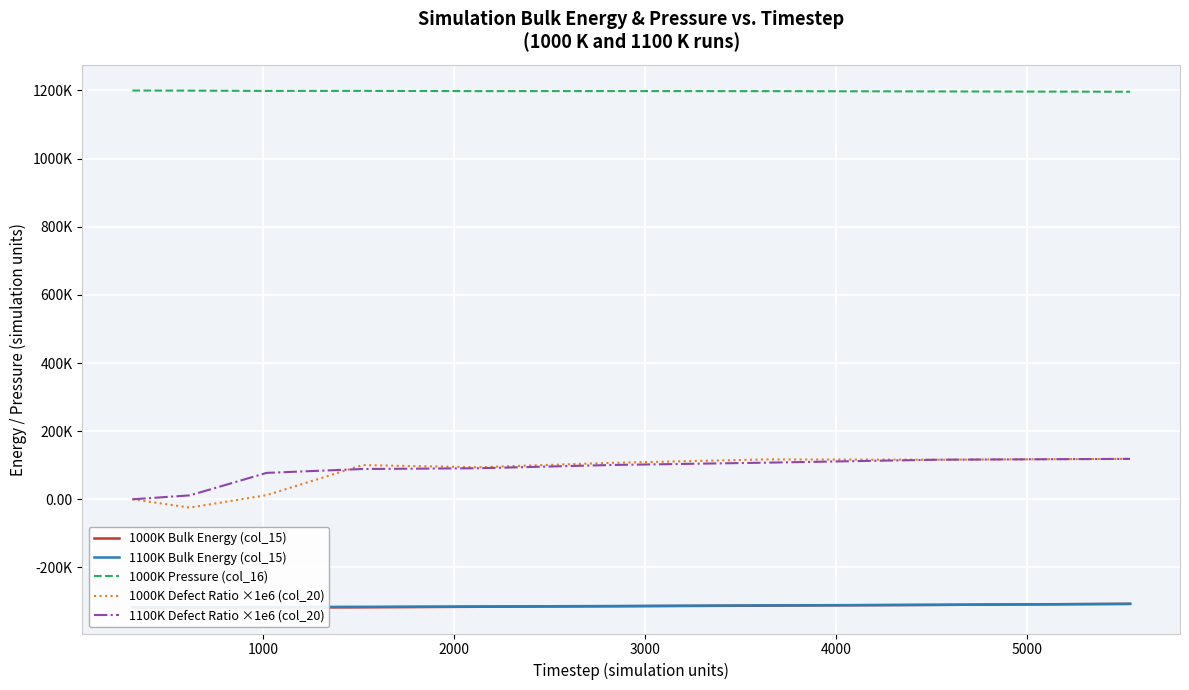

Reading left to right, extract all data points from this chart.

1000K Bulk Energy (col_15): -318006.1	-317901.9	-317645.3	-317044.3	-315392.0	-313987.9	-312092.7	-309835.3	-306901.9
1100K Bulk Energy (col_15): -317218.8	-317103.5	-316335.1	-315556.3	-314605.1	-313274.4	-311406.5	-309835.3	-306901.9
1000K Pressure (col_16): 1199812.5	1199469.4	1198675.6	1198774.3	1198048.2	1198170.6	1197956.1	1197176.8	1196234.5
1000K Defect Ratio ×1e6 (col_20): 0.0	-24408.6	12233.9	100350.2	94074.5	106960.4	117051.9	116215.4	118638.0
1100K Defect Ratio ×1e6 (col_20): 0.0	11583.3	77557.6	88913.5	91118.8	100712.0	107495.5	116215.4	118638.0